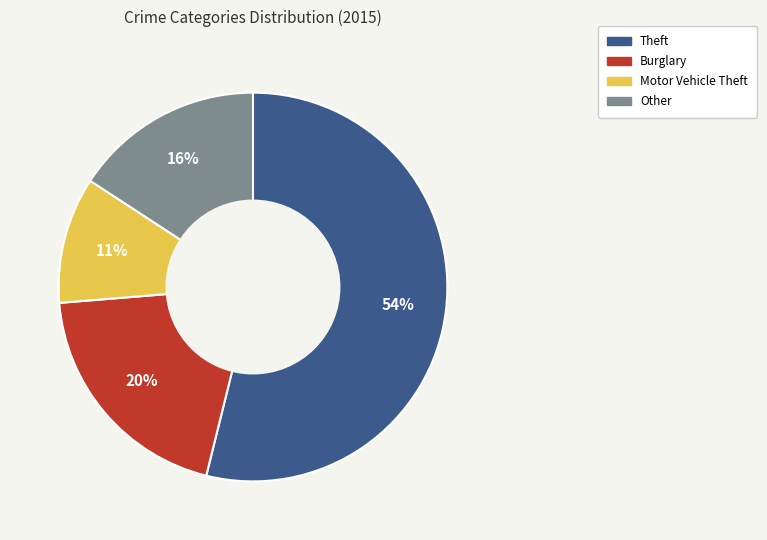

Is there any slice that represents more than half of the pie?

Yes